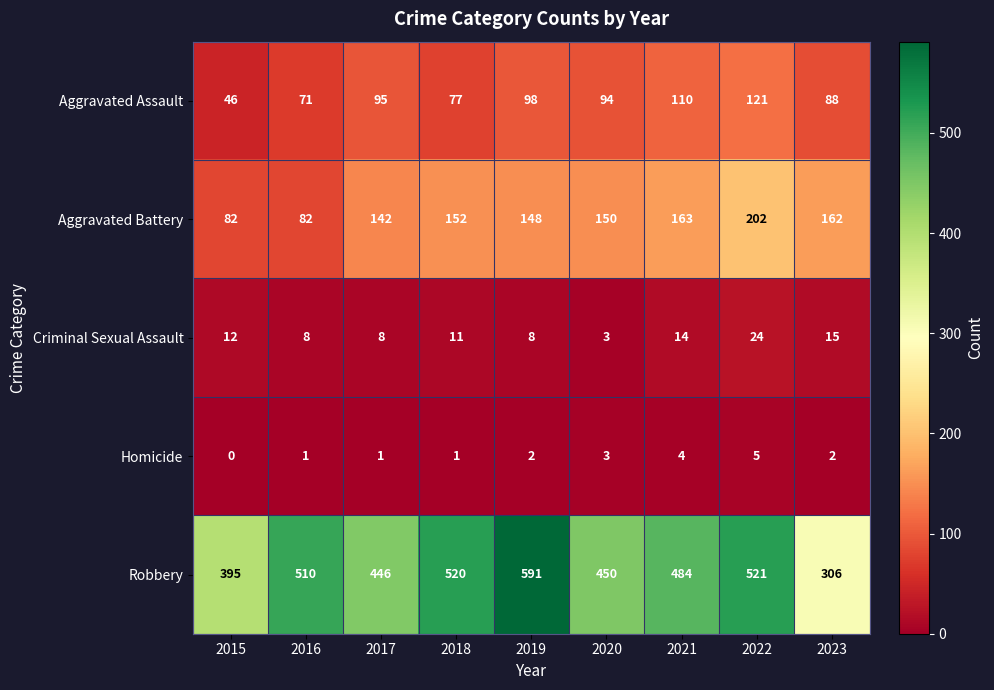

What is the difference between the highest and lowest values at 2016?

509